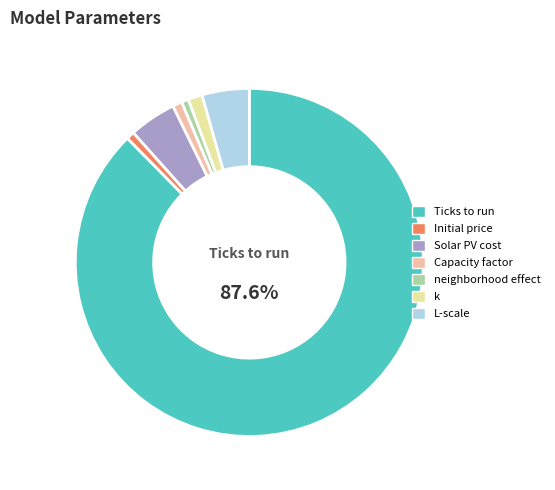

Is the sum of Ticks to run and k greater than half?

Yes